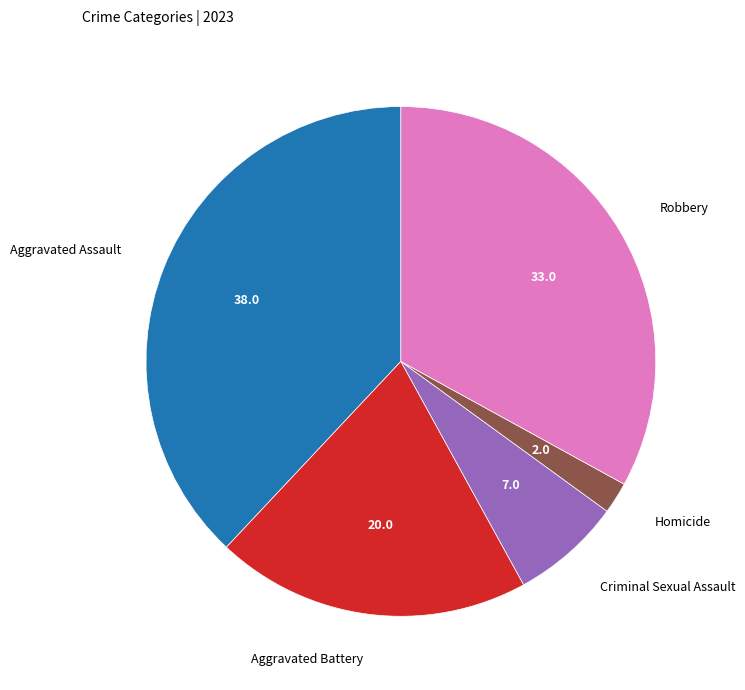

Does Robbery account for over 50% of the chart?

No